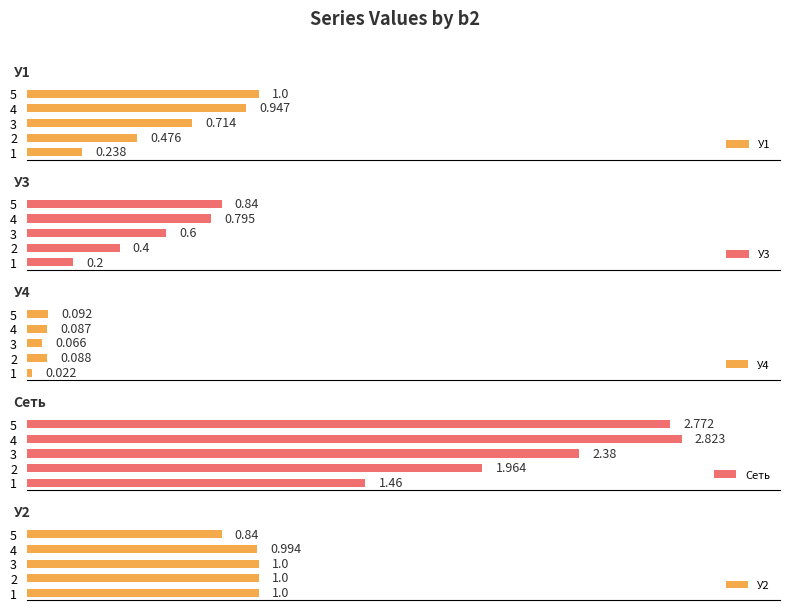

What is the difference between the highest and lowest values at 5?

2.7